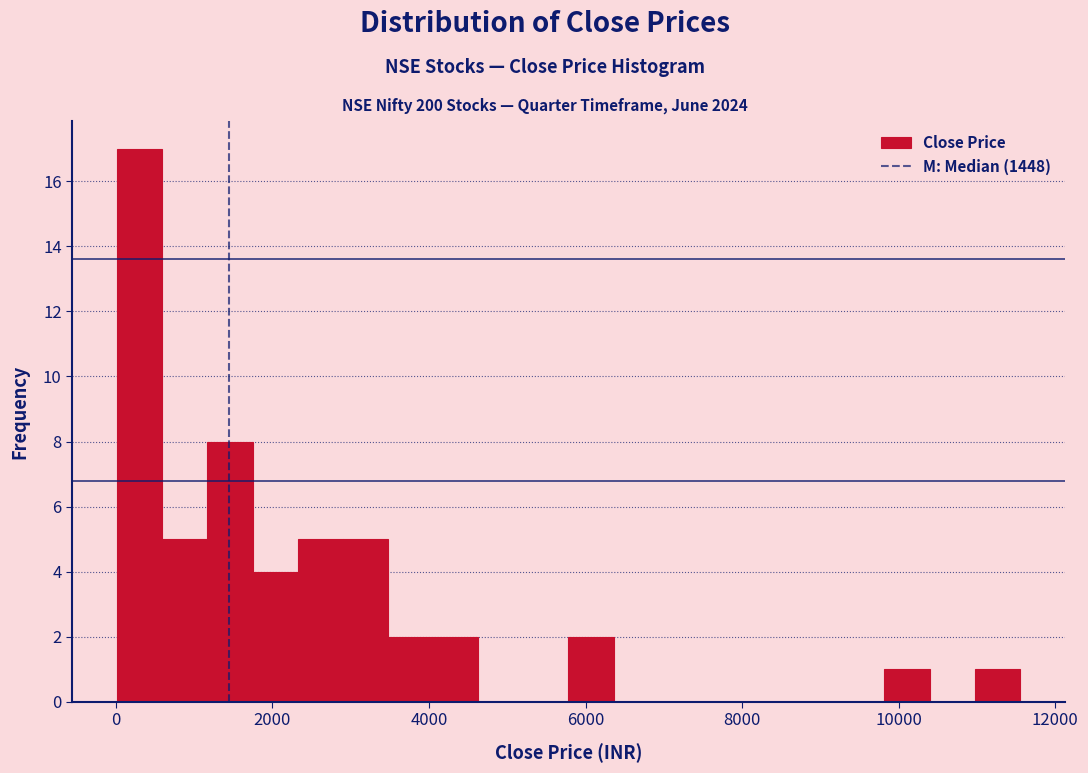

Around what value on the x-axis is the tallest bar? Give the approximate position of its centre, as read against the axis.

400